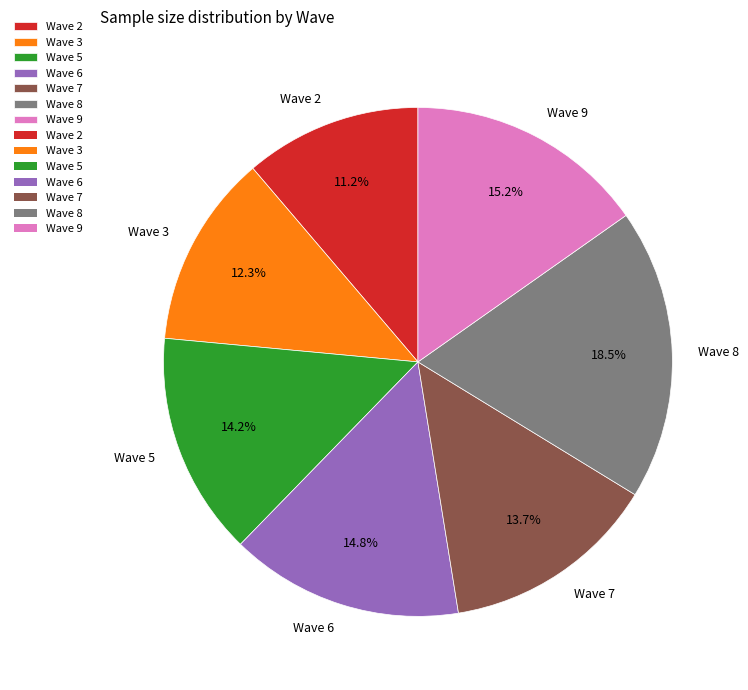

What portion of the pie excludes Wave 5?

85.8%